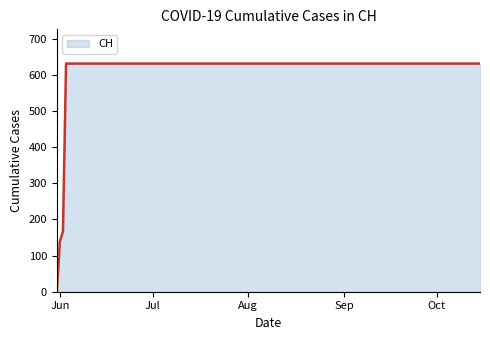

How many categories are shown in the chart?

20